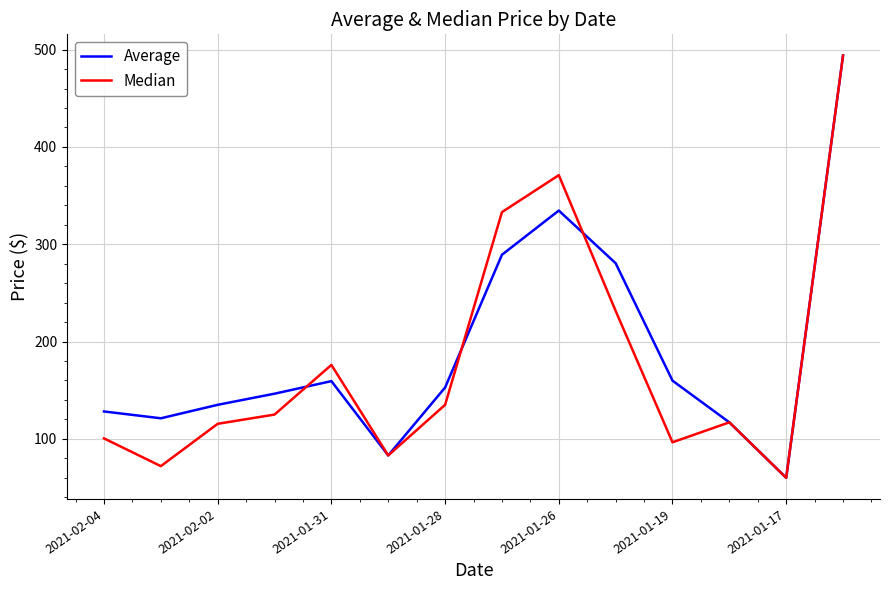

Does the chart display data point markers on the line(s)?

No